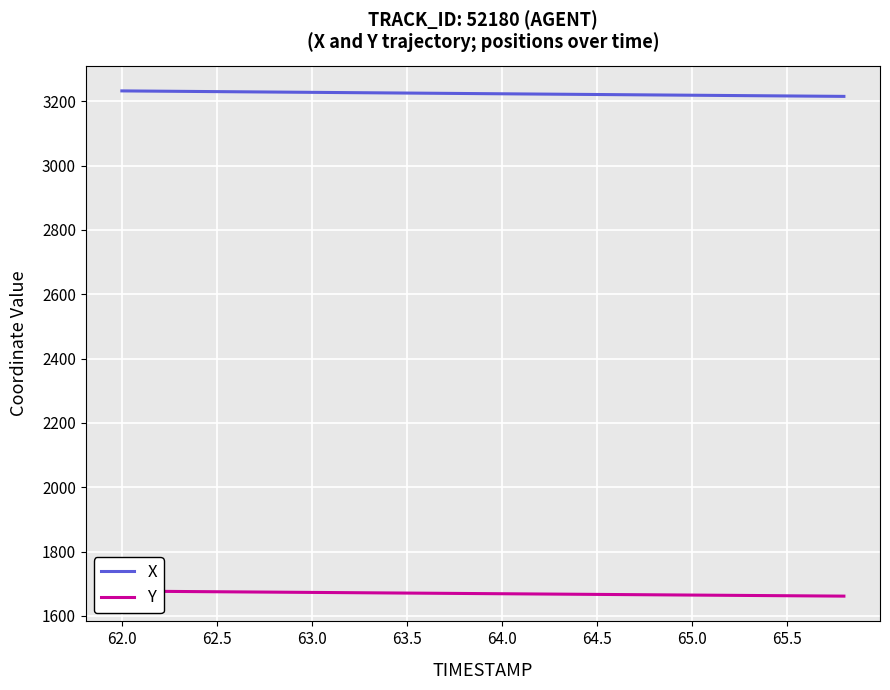

How many lines are shown in the chart?

2